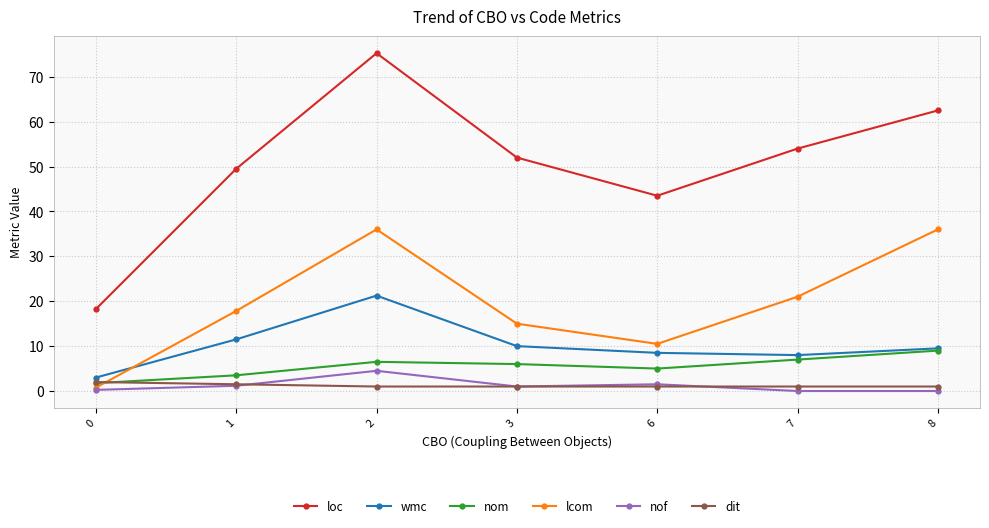

At 2, list the series in order from largest to smallest.

loc, lcom, wmc, nom, nof, dit